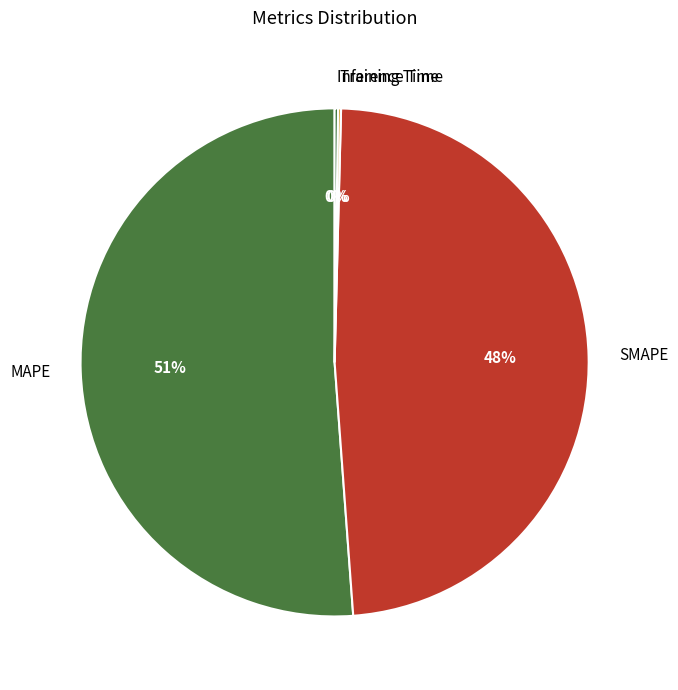

Is the sum of SMAPE and MAPE greater than half?

Yes